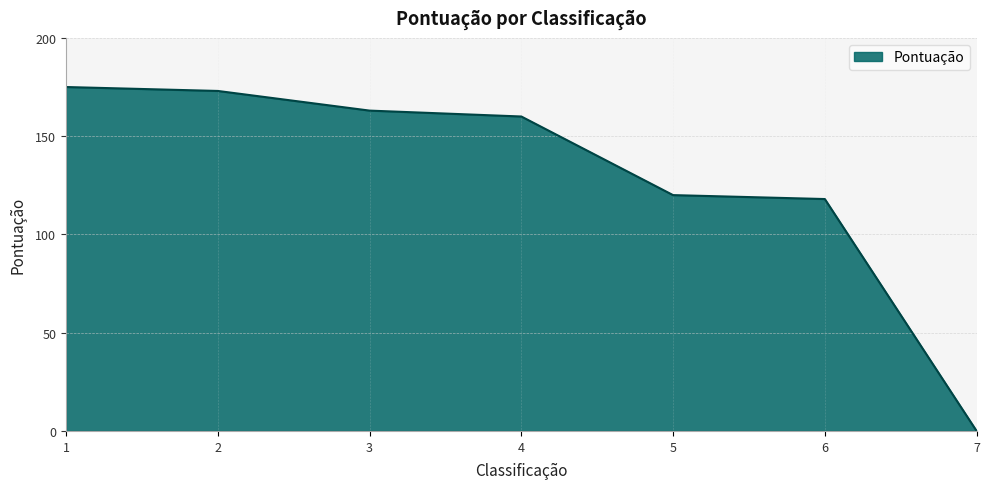

Rank the categories by value from lowest to highest.

7, 6, 5, 4, 3, 2, 1